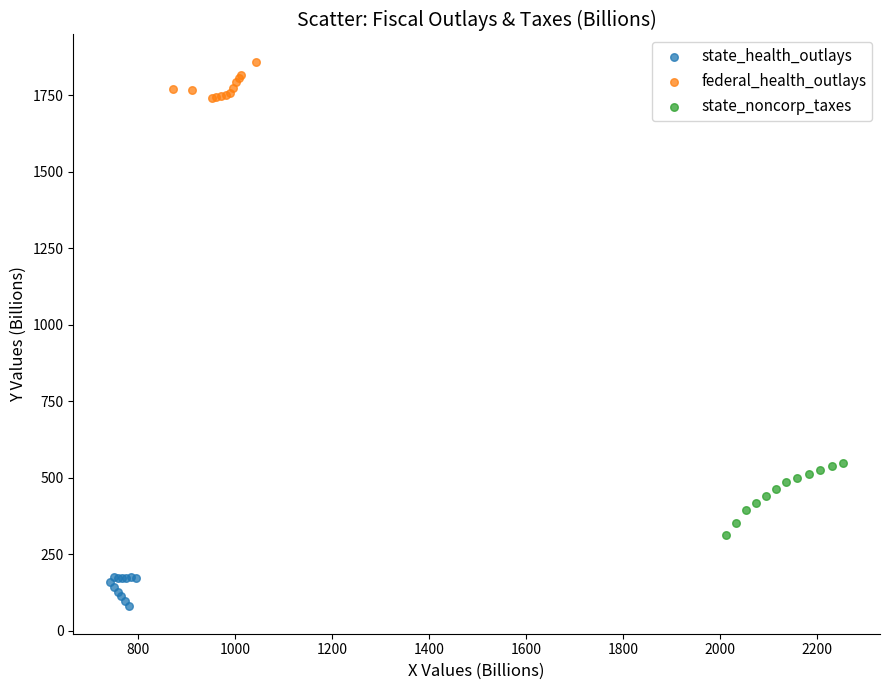

Which series has the widest spread of Y values?

state_noncorp_taxes